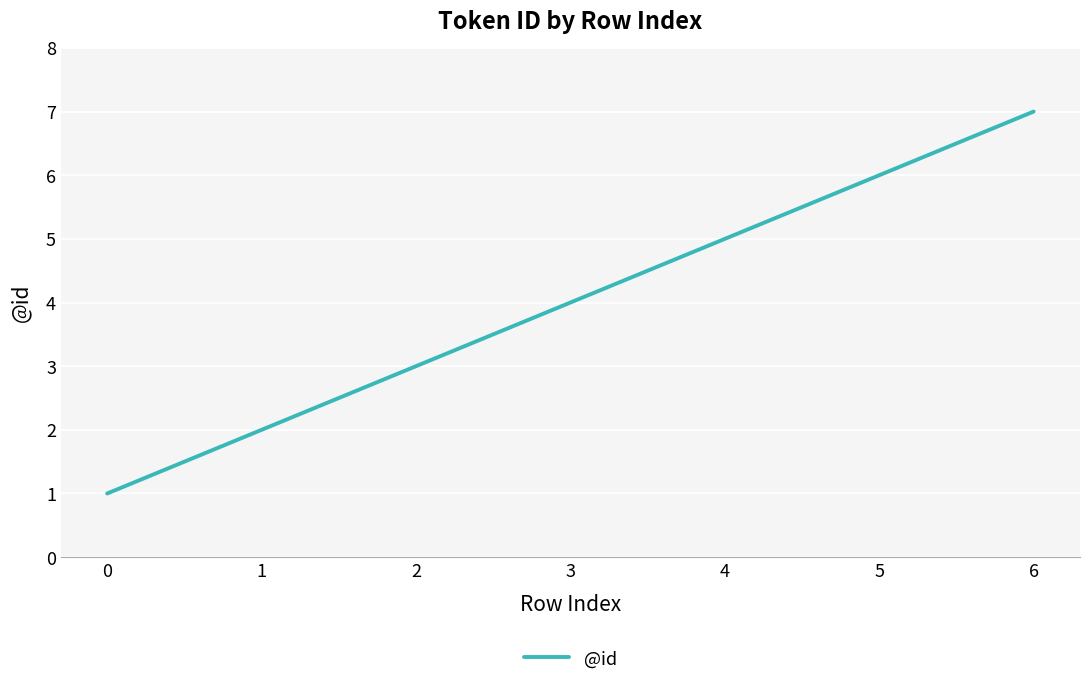

The chart shows a value of 1 at 0. True or false?

True